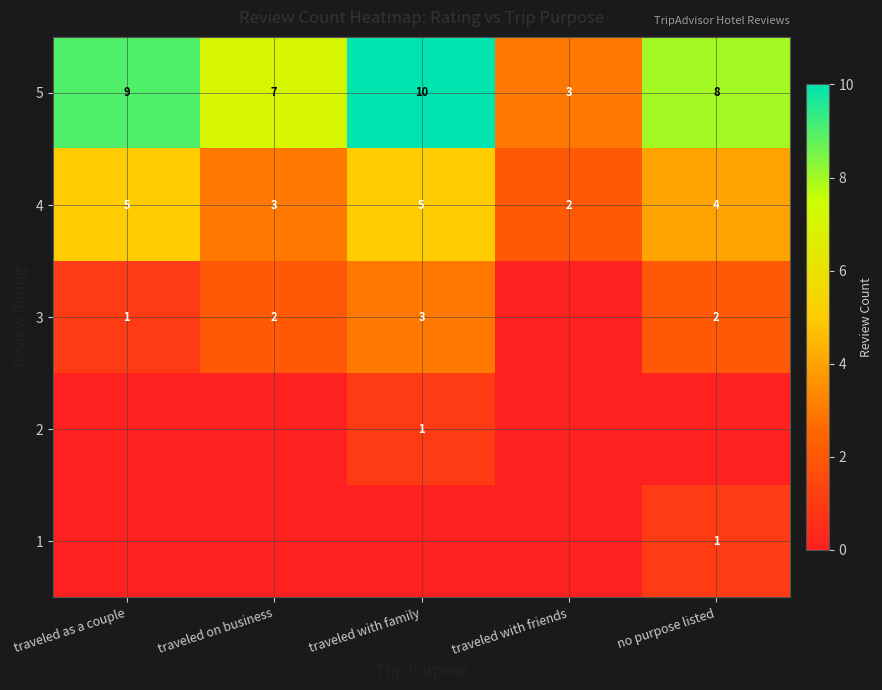

Count the 4 values in the range 3 to 5.

4